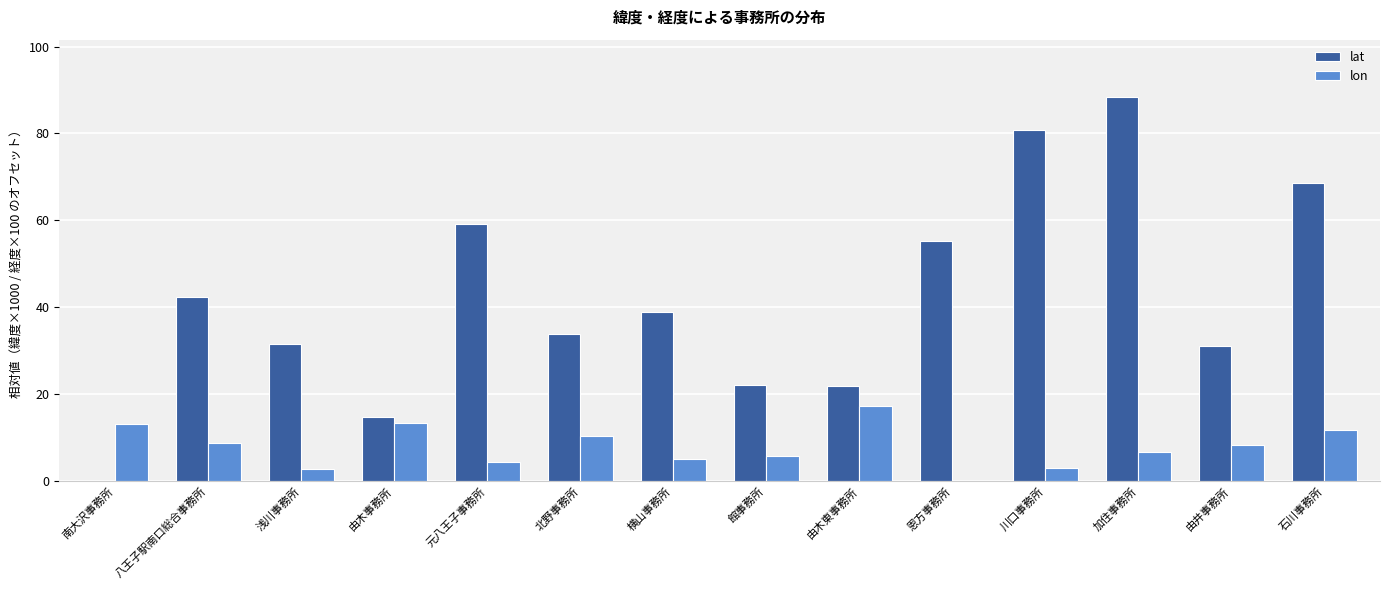

Count the number of categories in the chart.

14